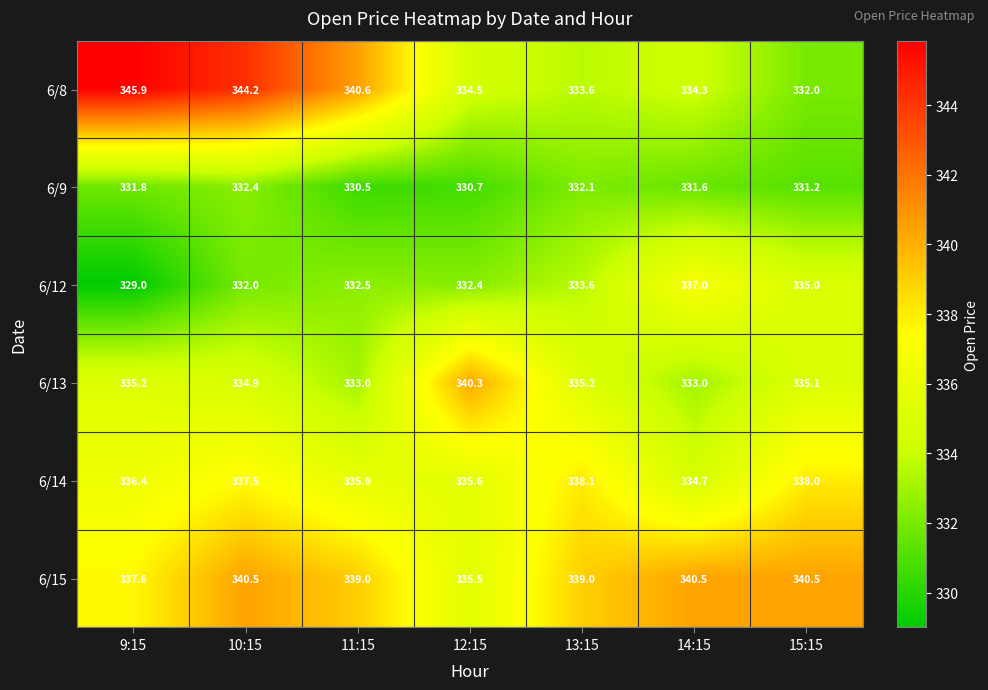

What is the spread (max minus min) of values at 15:15?

9.3